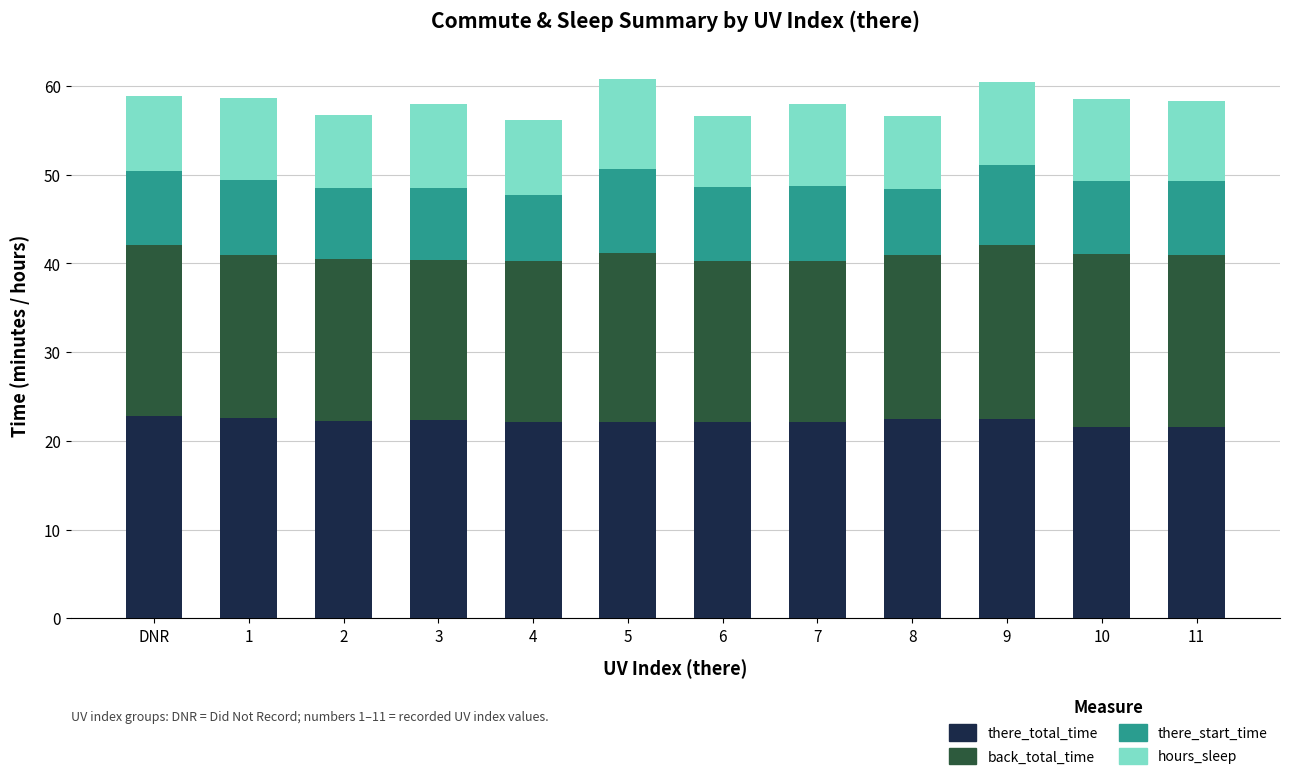

Are the bars horizontal?

No